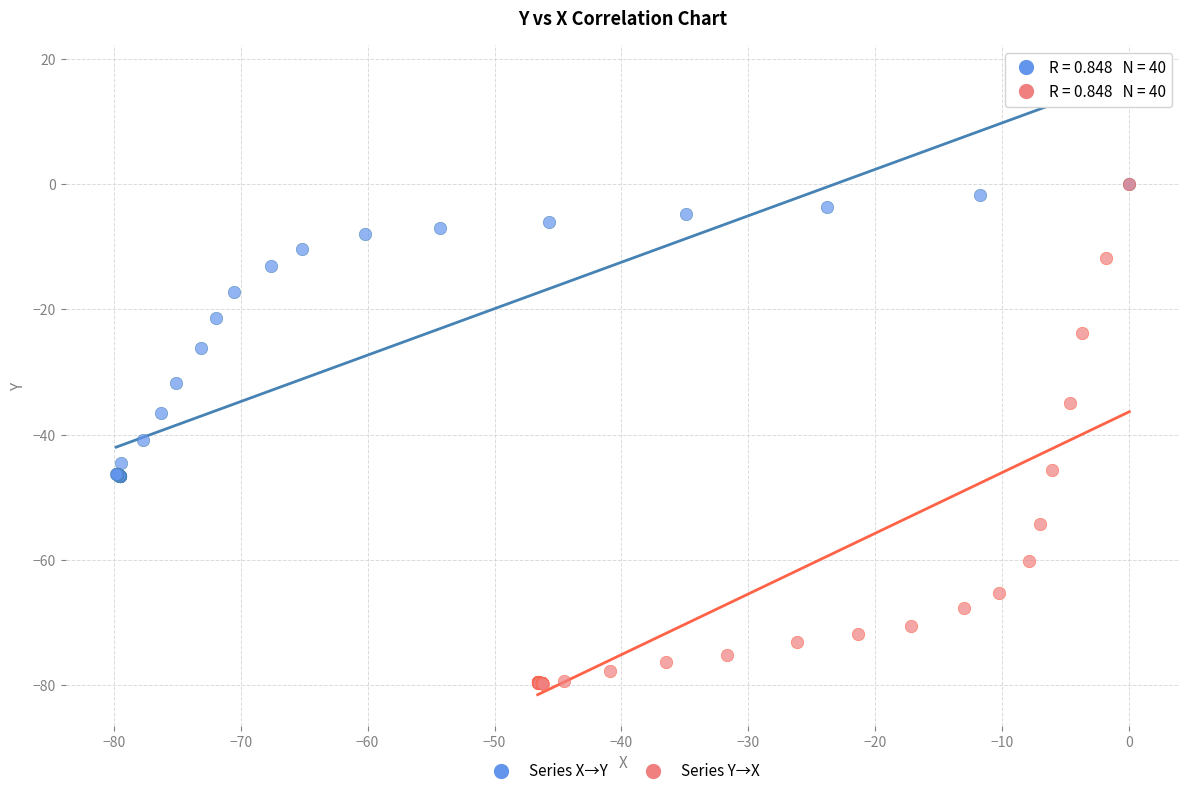

Which series reaches the minimum Y coordinate?

Series Y→X